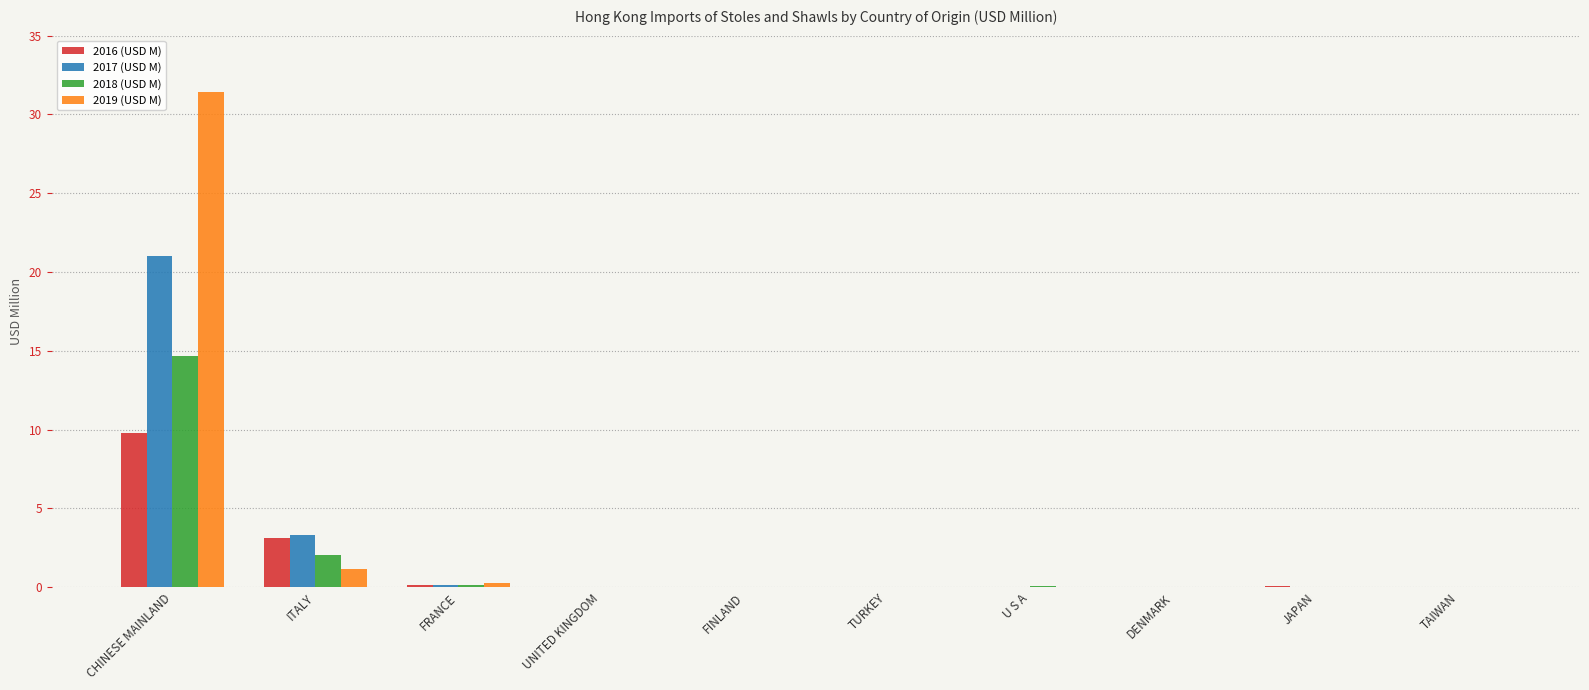

At which category is the sum across all series the highest?

CHINESE MAINLAND